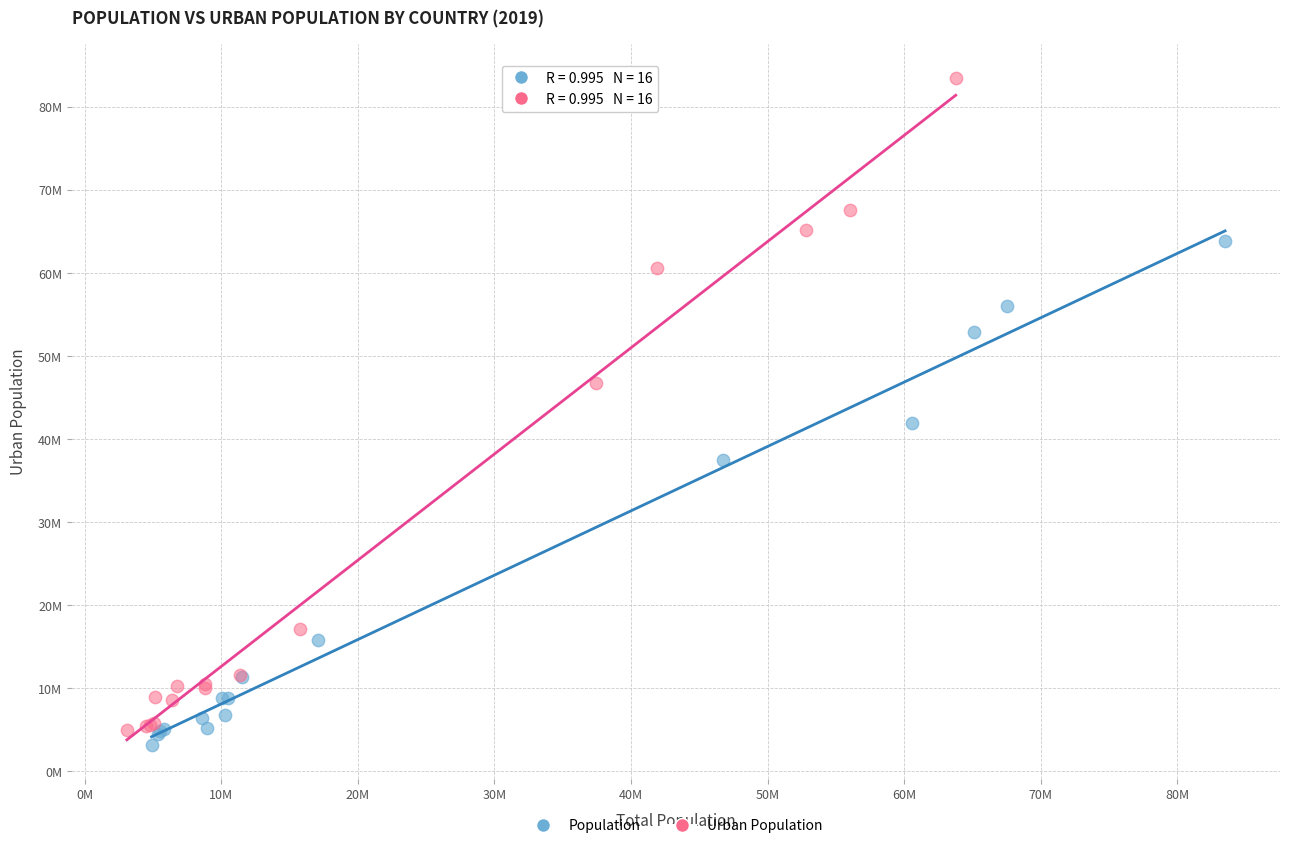

Which series reaches the minimum Y coordinate?

Population